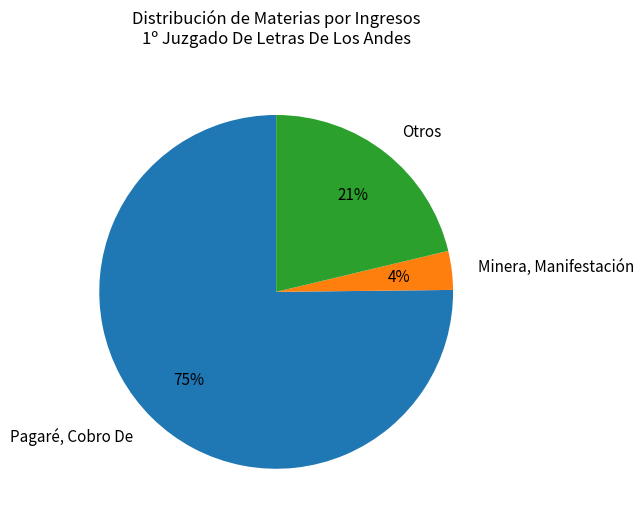

Do Minera, Manifestación and Otros together represent more than half of the pie?

No